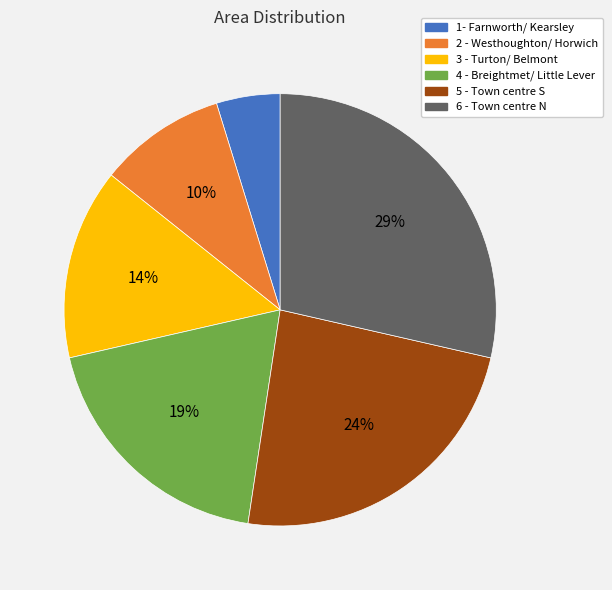

Does 1- Farnworth/ Kearsley account for over 50% of the chart?

No